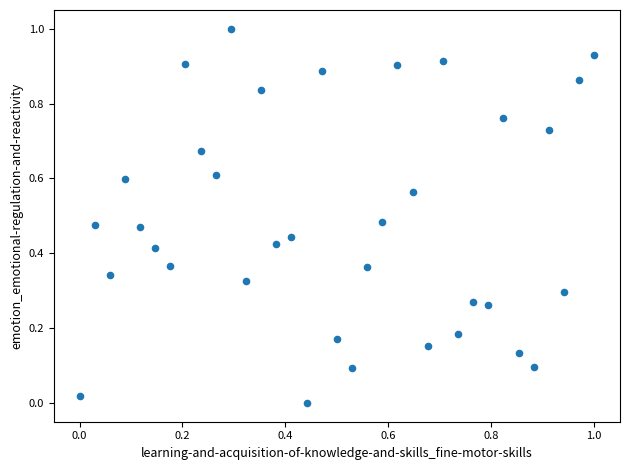

What is the range of X values (max minus min)?

1.0